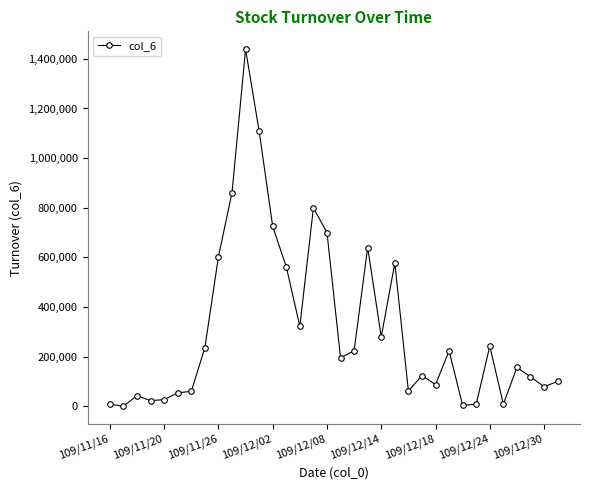

What is the maximum value shown in the chart?

1438880